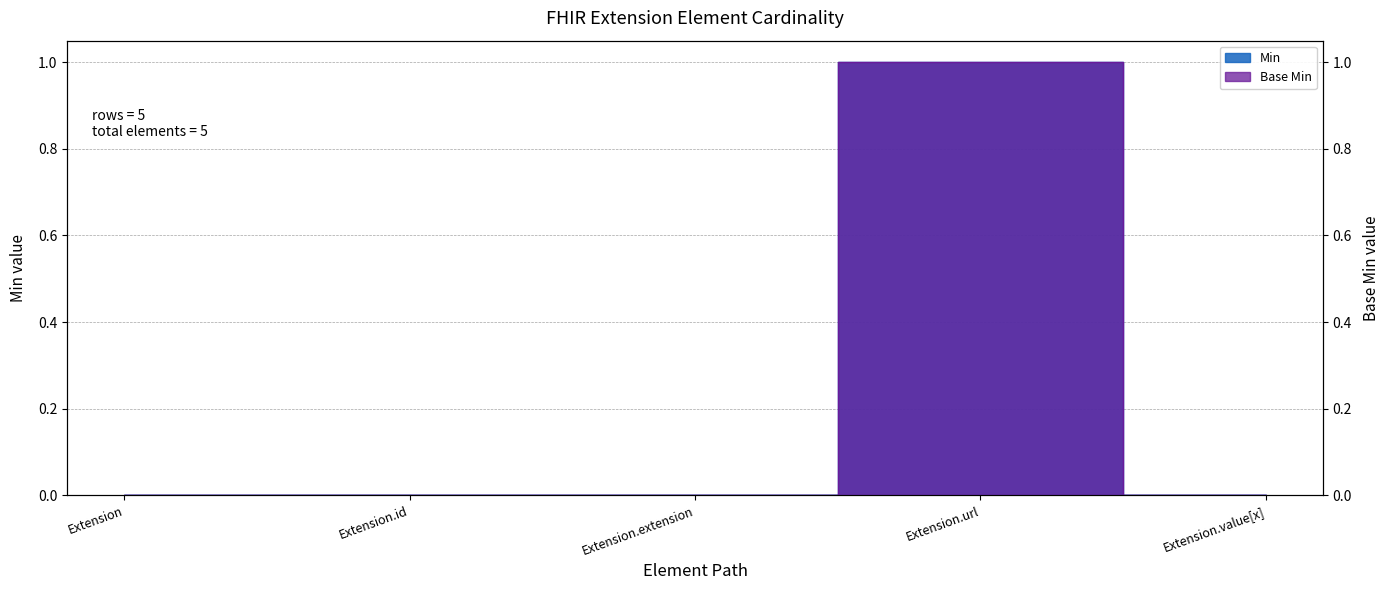

The value of Min at Extension.value[x] is 0. True or false?

False